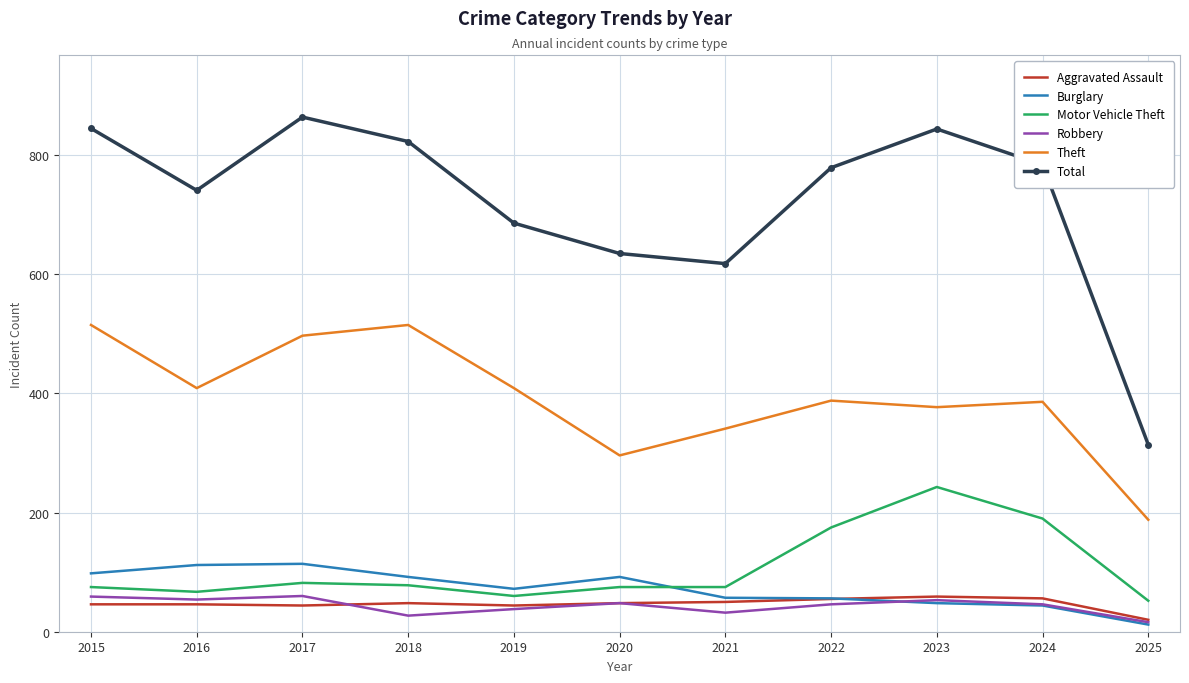

What is the difference between the maximum and minimum values in the Motor Vehicle Theft series?

191